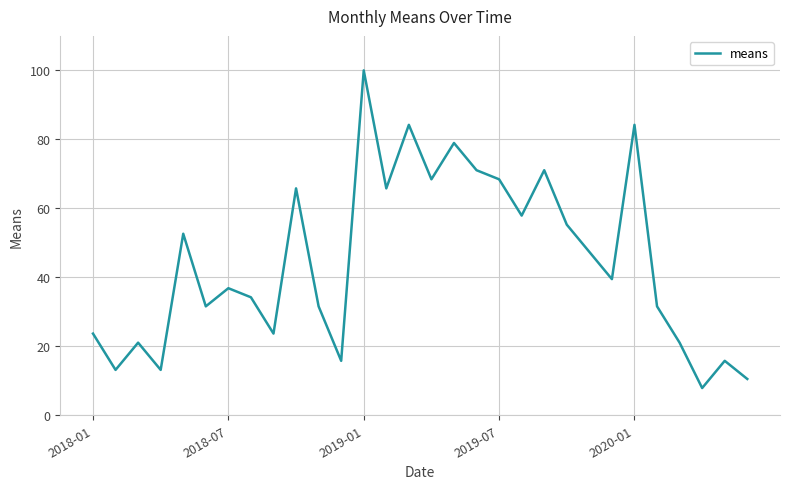

Reading right to left, list all the values displayed in this chart.

10.5	15.8	7.9	21.1	31.6	84.2	39.5	47.4	55.3	71.1	57.9	68.4	71.1	78.9	68.4	84.2	65.8	100.0	15.8	31.6	65.8	23.7	34.2	36.8	31.6	52.6	13.2	21.1	13.2	23.7